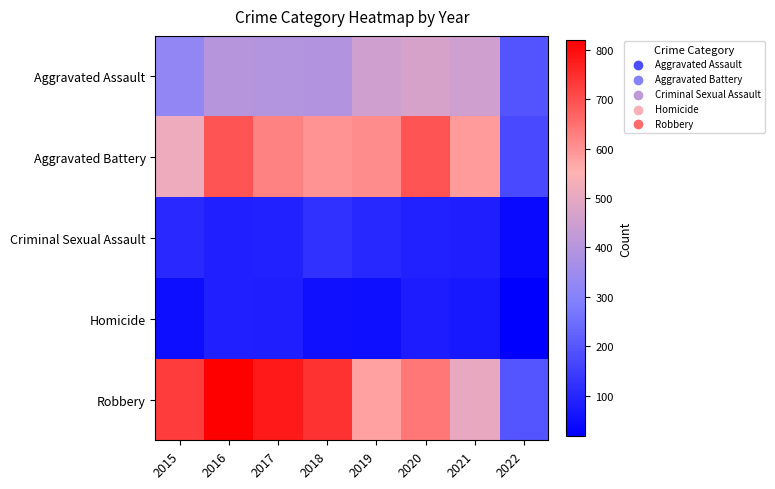

How many series are shown in this chart?

5